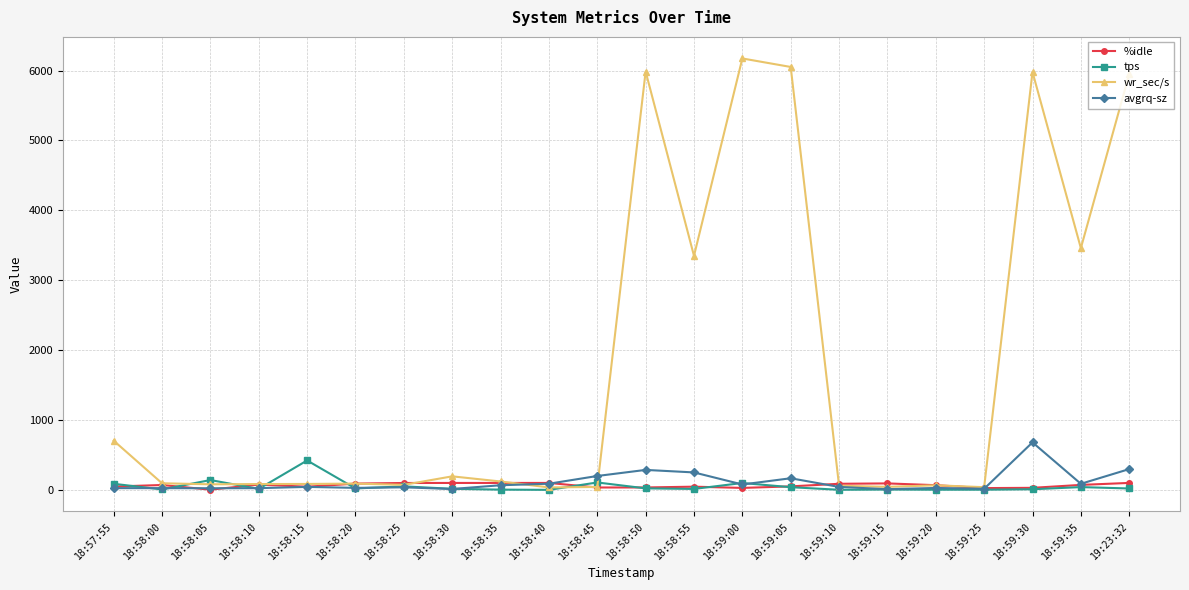

What is the difference between the %idle values at 18:58:25 and 18:58:05?

95.6